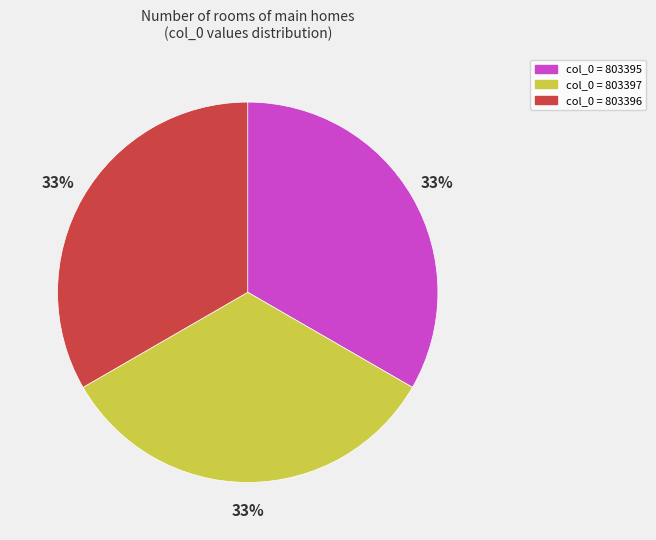

Is it true that col_0 = 803396 is 33% of the pie?

True